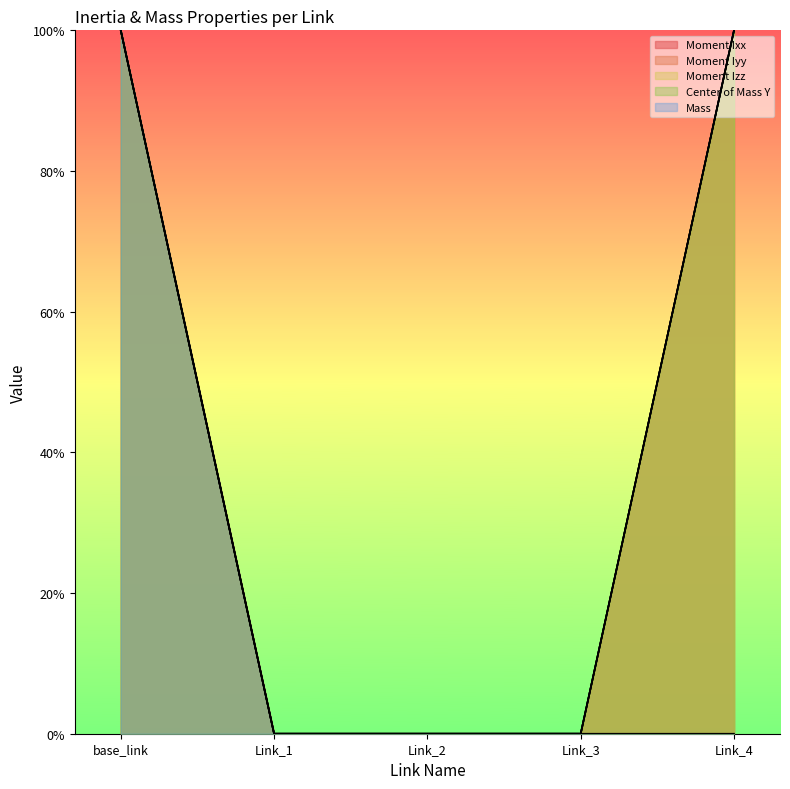

At how many categories does at least one series exceed 0?

5